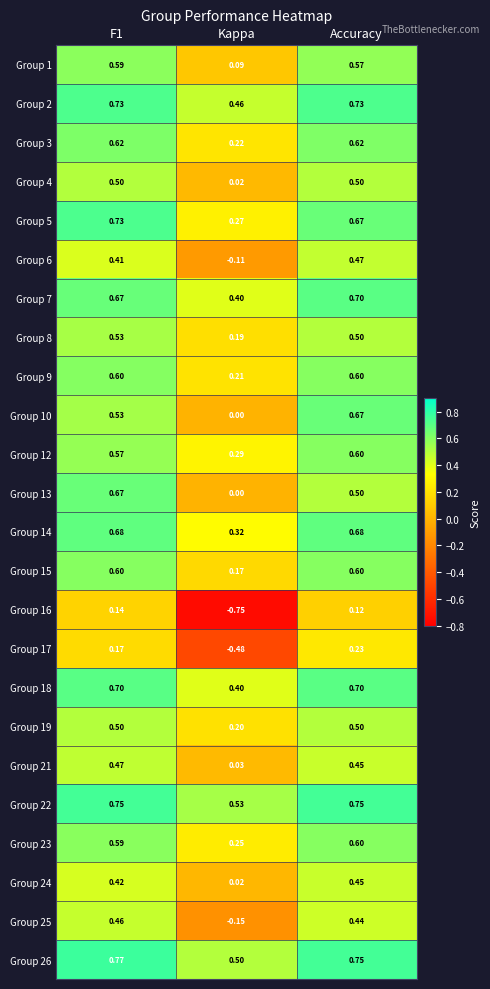

What is the spread (max minus min) of values at Kappa?

1.3